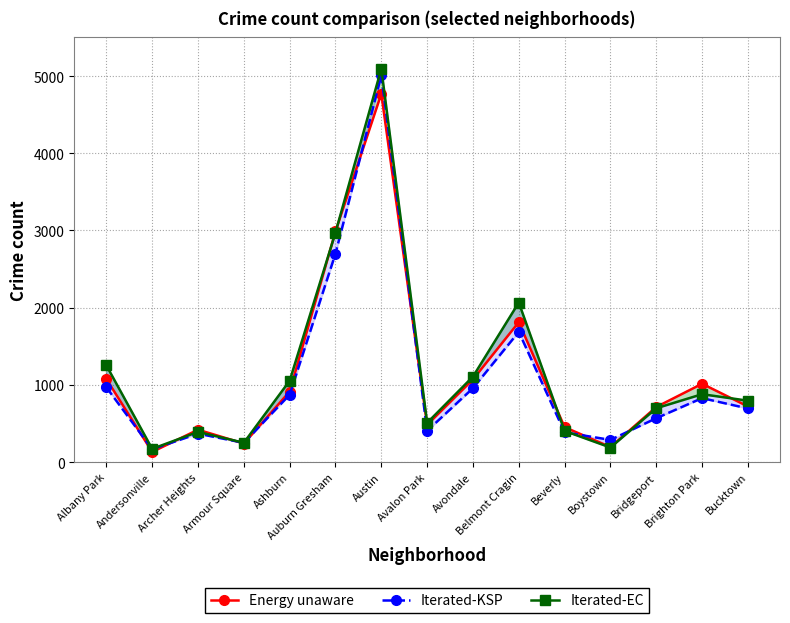

What is the difference between the Iterated-KSP values at Bridgeport and Archer Heights?

200